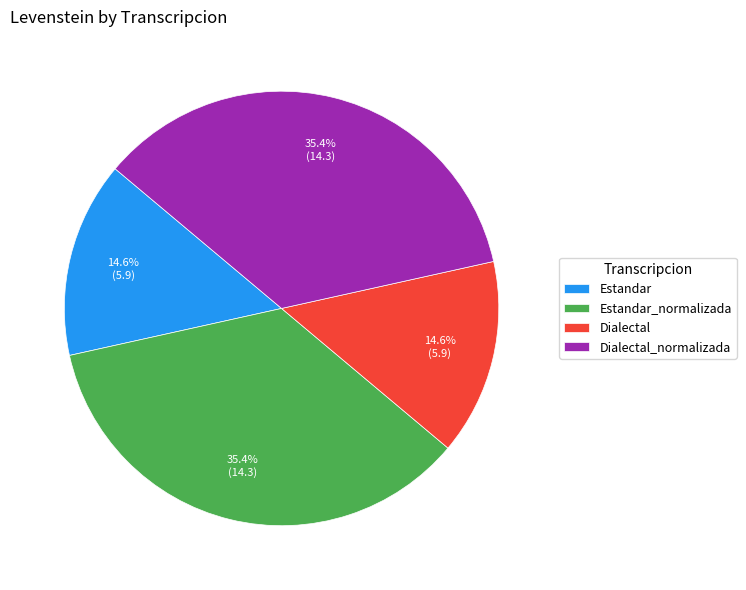

How many slices are in this pie chart?

4